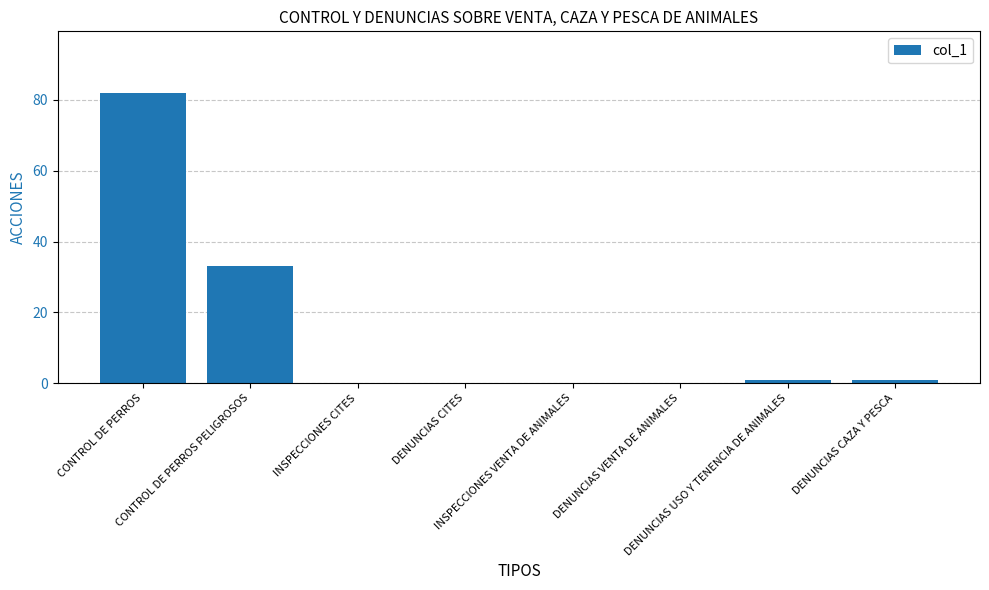

What is the sum of all values?

117